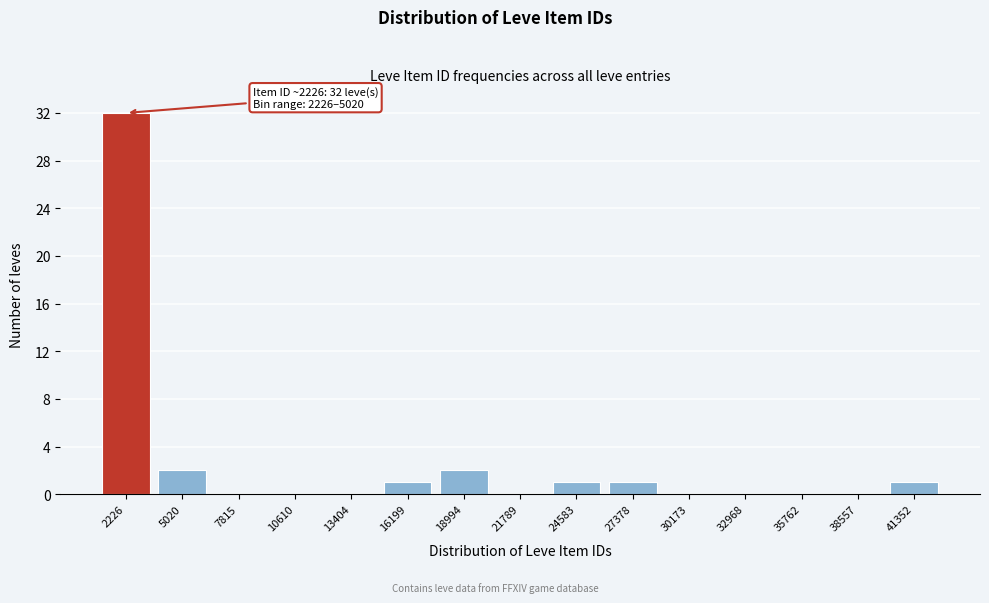

Reading left to right, list all the values displayed in this chart.

2226=32	5020=2	7815=0	10610=0	13404=0	16199=1	18994=2	21789=0	24583=1	27378=1	30173=0	32968=0	35762=0	38557=0	41352=1